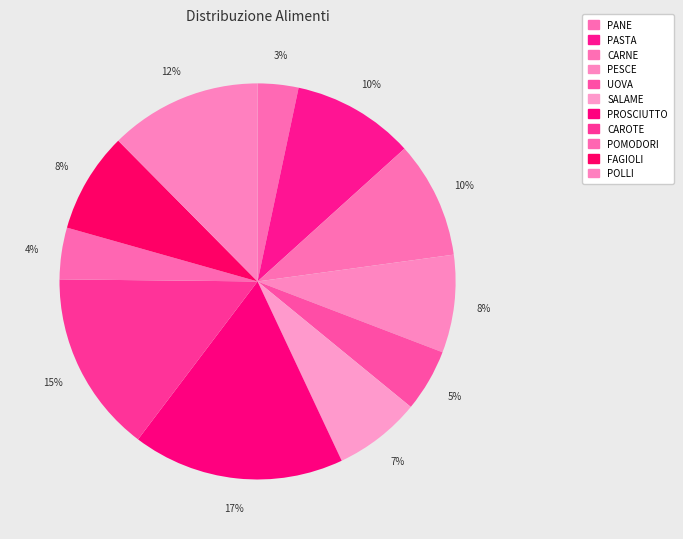

True or false: UOVA accounts for 5% of the total.

True